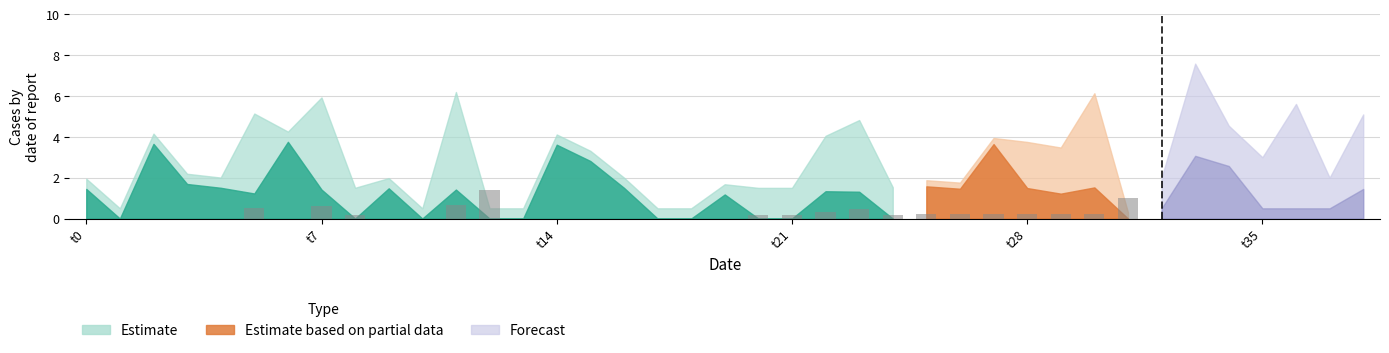

Between 11 and t7, which is larger?

11